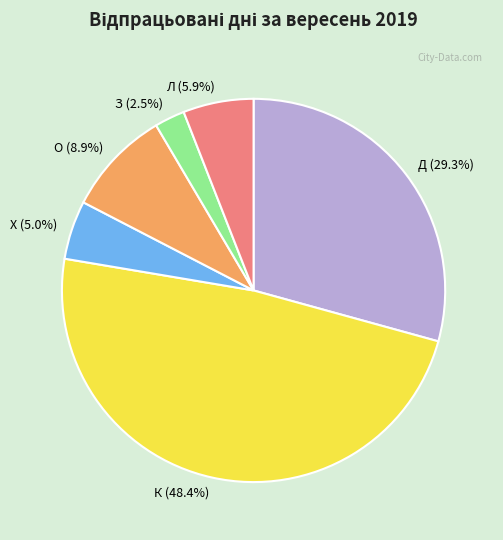

Does any single category account for the majority?

No